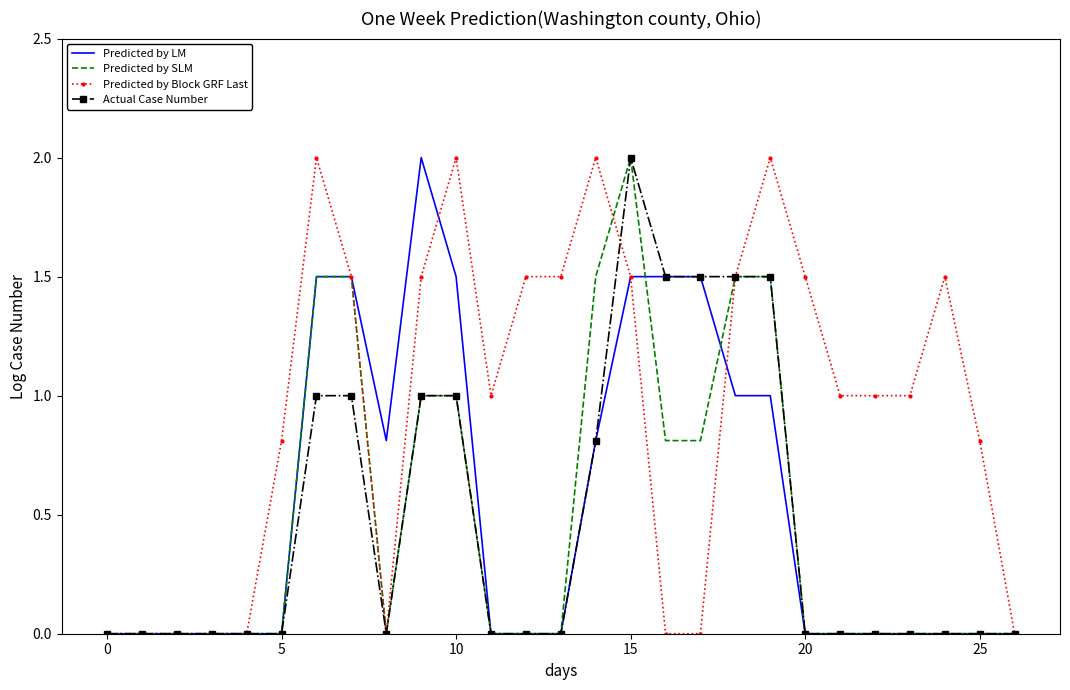

Which series has the largest total across all categories?

Predicted by Block GRF Last